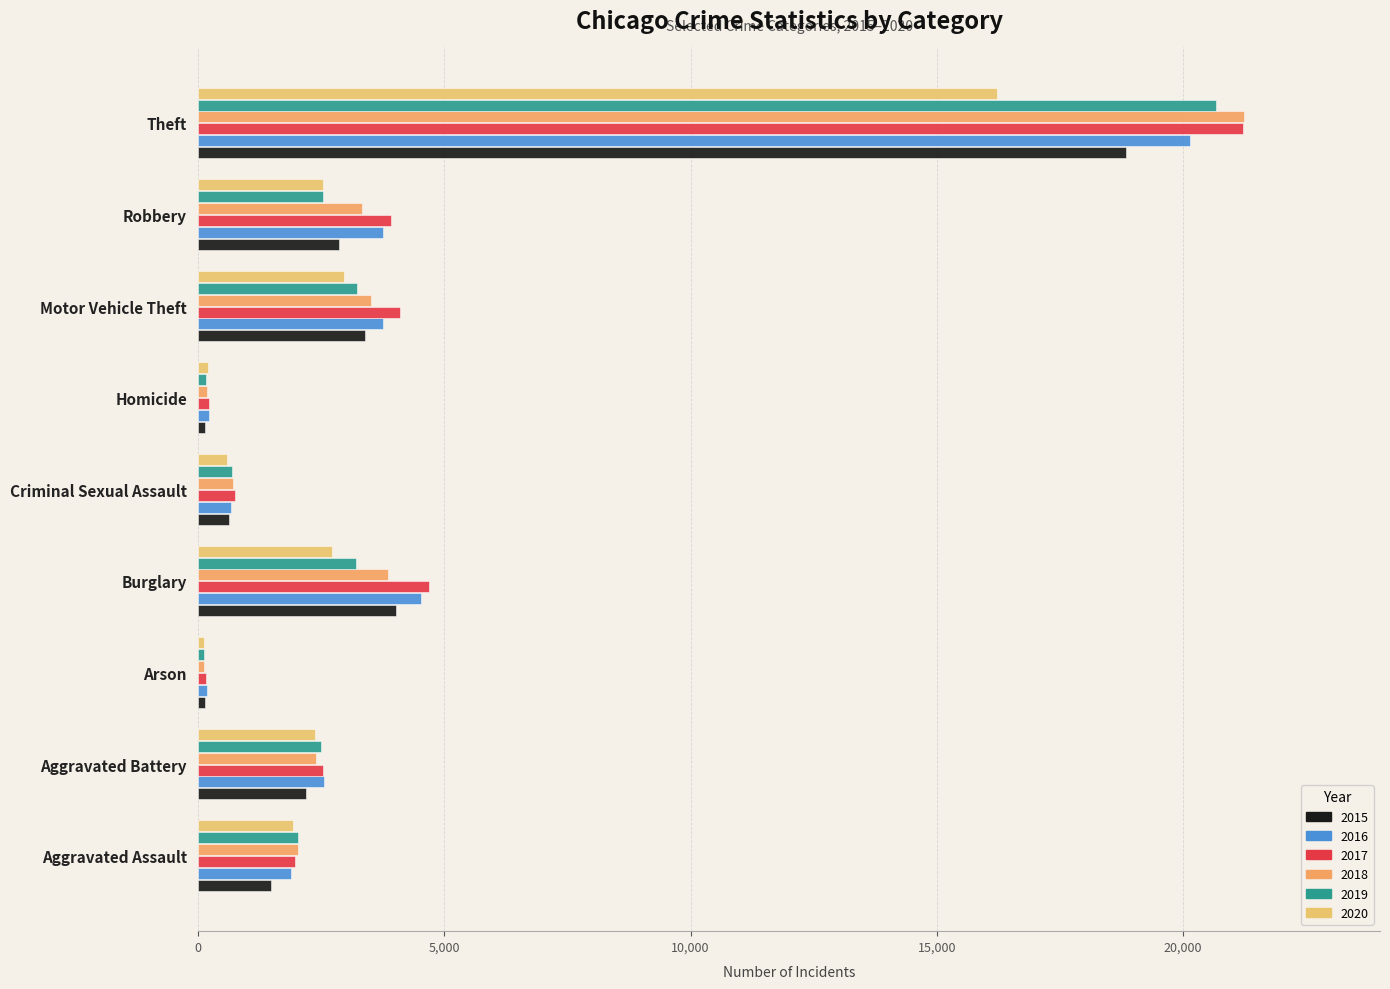

Count the number of categories in the chart.

9